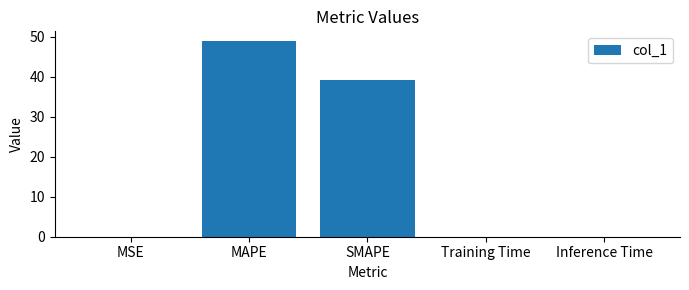

At which category does the chart reach its peak across all series?

MAPE